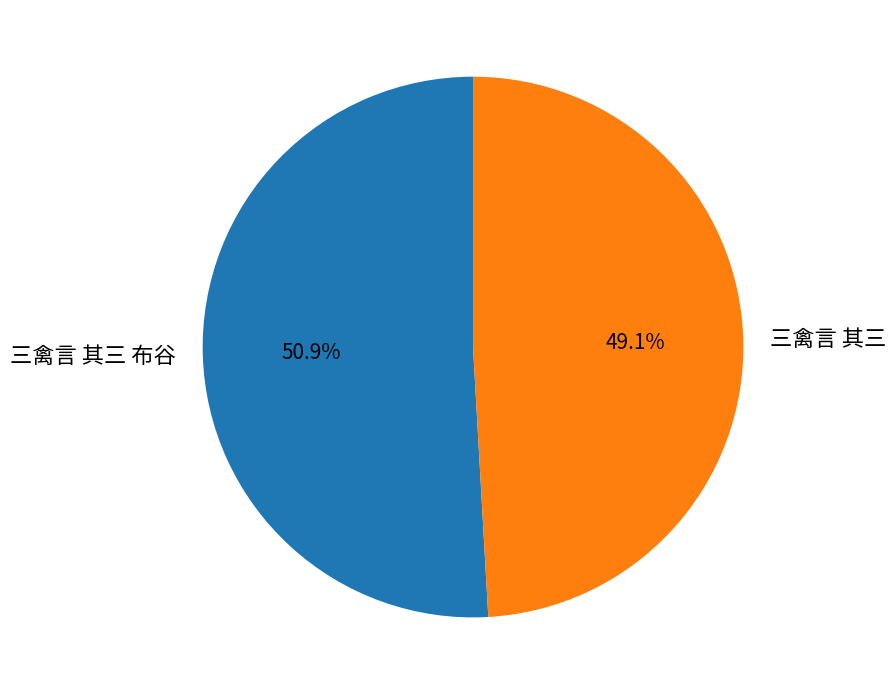

How many segments does this pie chart have?

2